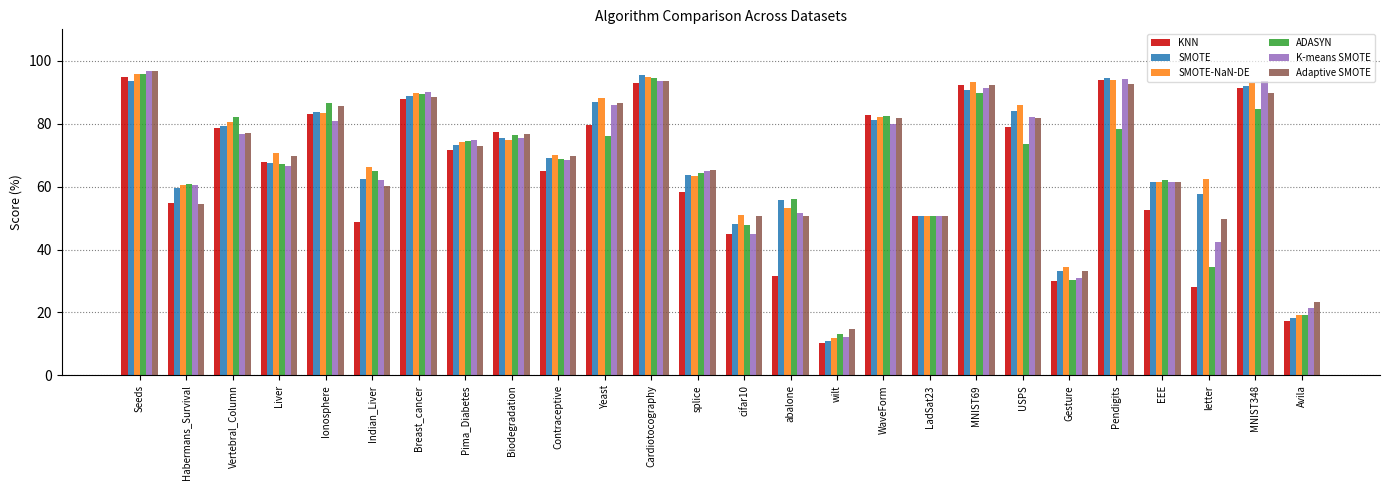

Is the value of KNN at Pima_Diabetes greater than the value of K-means SMOTE at letter?

Yes